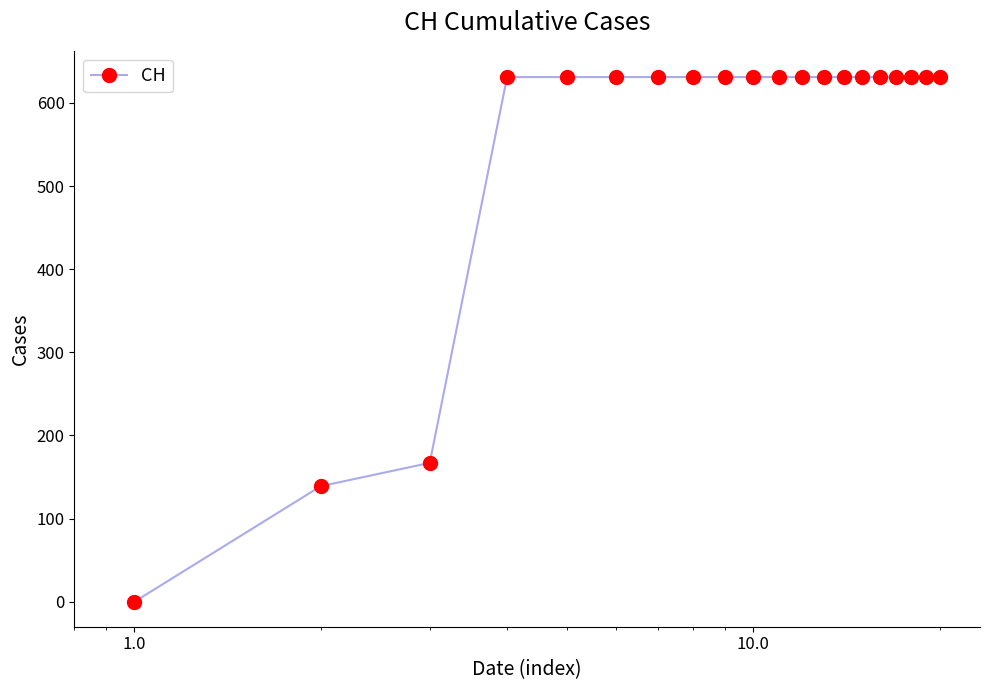

How many values are above zero?

19